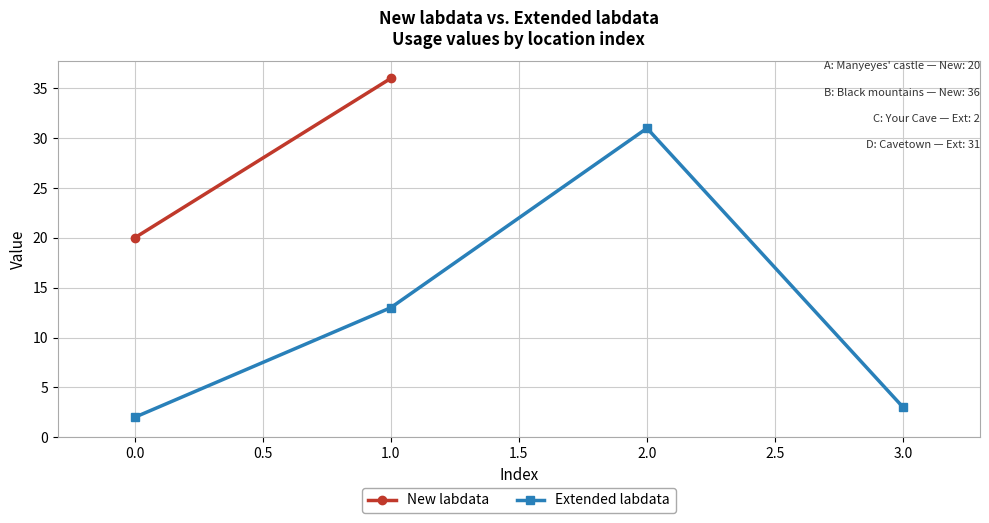

Is it true that Extended labdata equals 54 at 2.0?

False